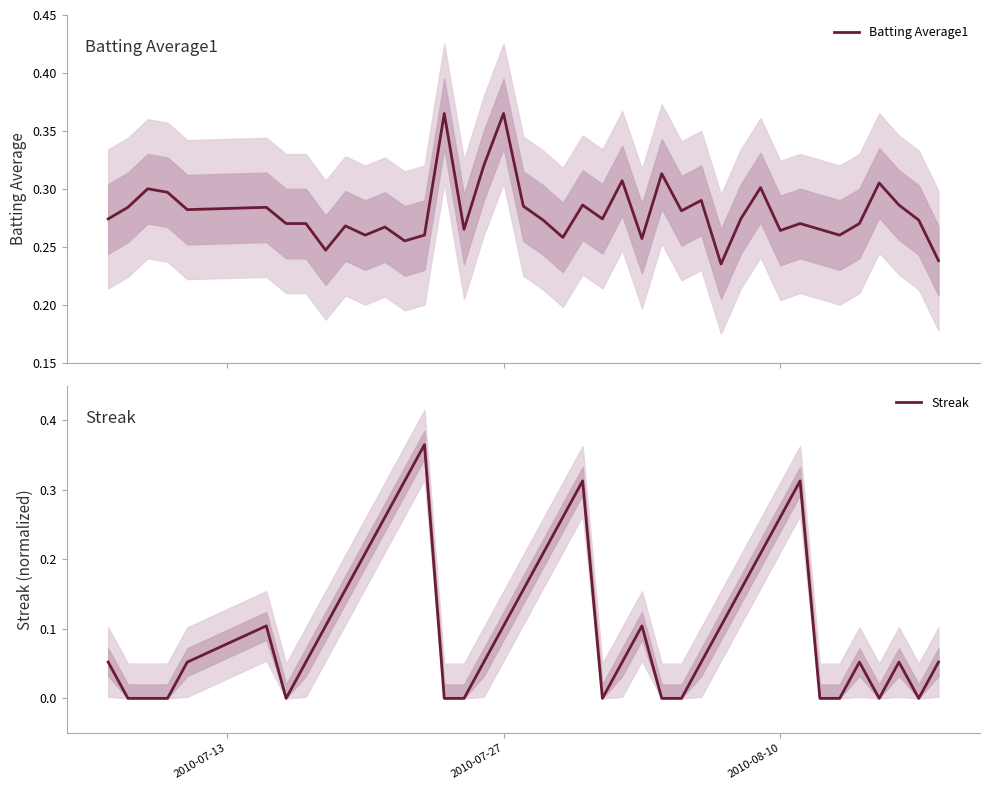

True or false: Batting Average1 and Streak cross at least once.

True